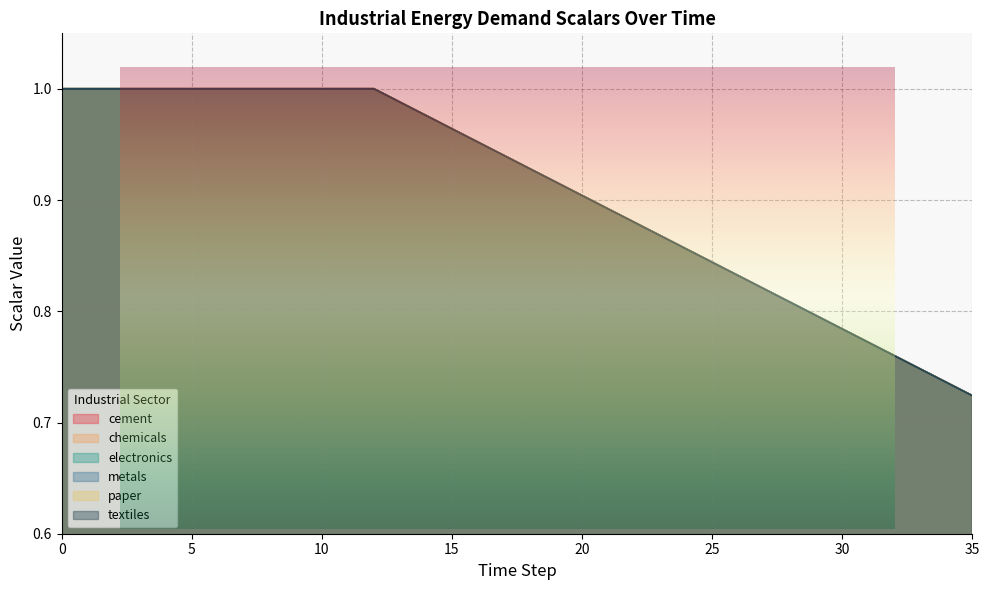

What is the total value across all series at 25?

5.1